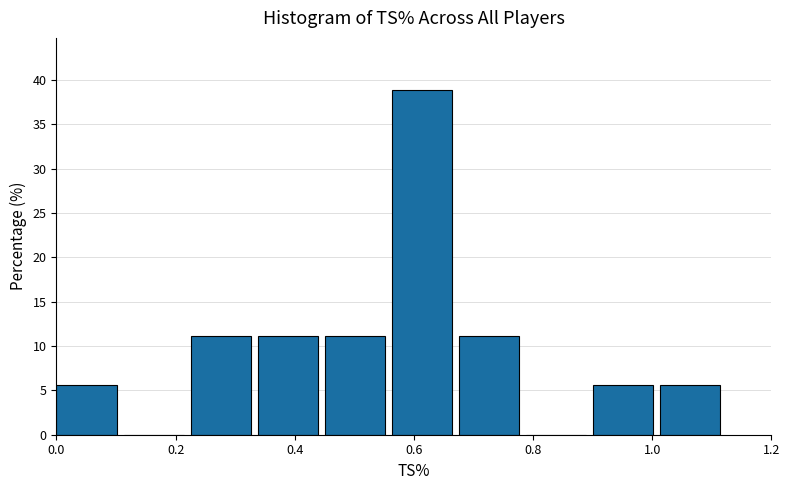

Over which range of the x-axis is the bar tallest?

0.56 to 0.68